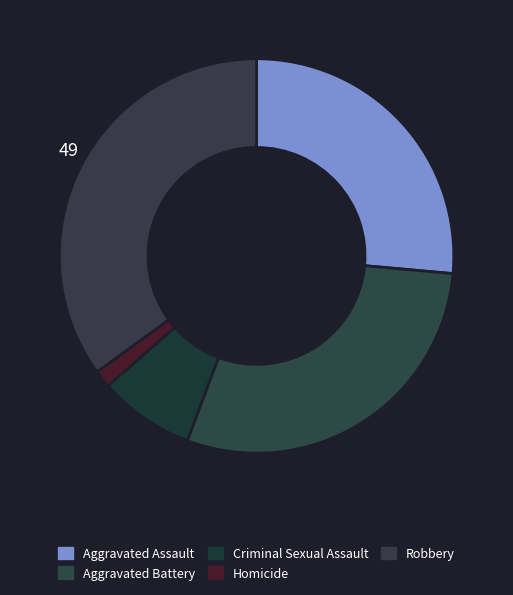

What percentage is the Aggravated Assault slice, to the nearest percent?

26%